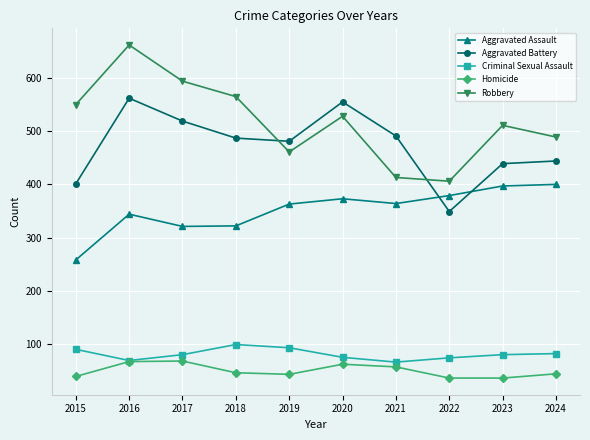

What is the minimum value shown in the chart?

36